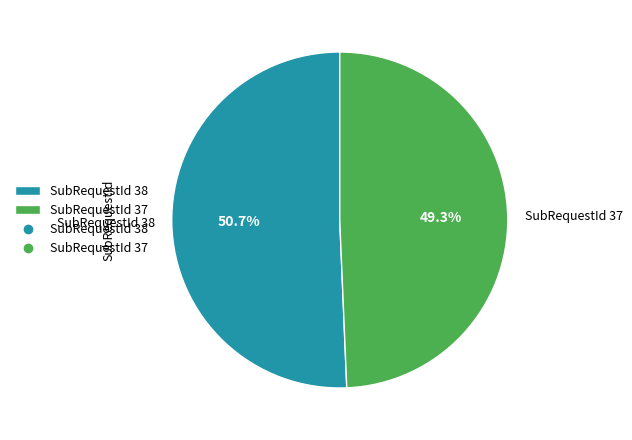

What percentage is the SubRequestId 37 slice, to the nearest percent?

49%